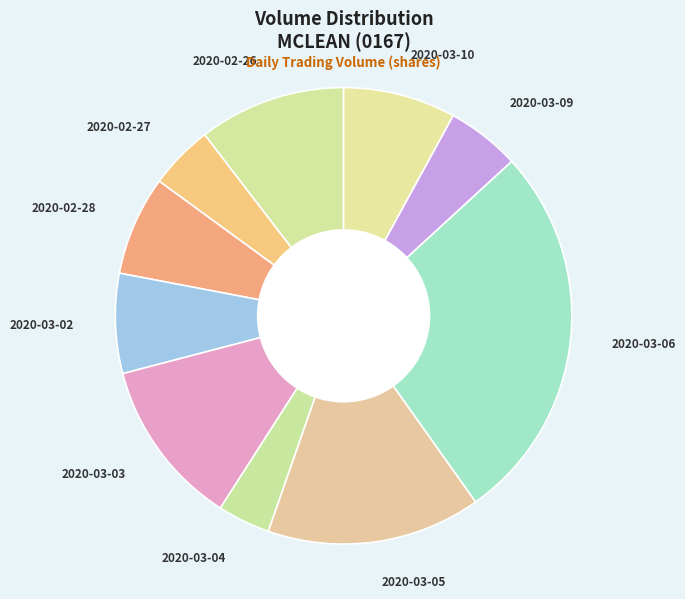

Do 2020-03-02 and 2020-03-06 together represent more than half of the pie?

No